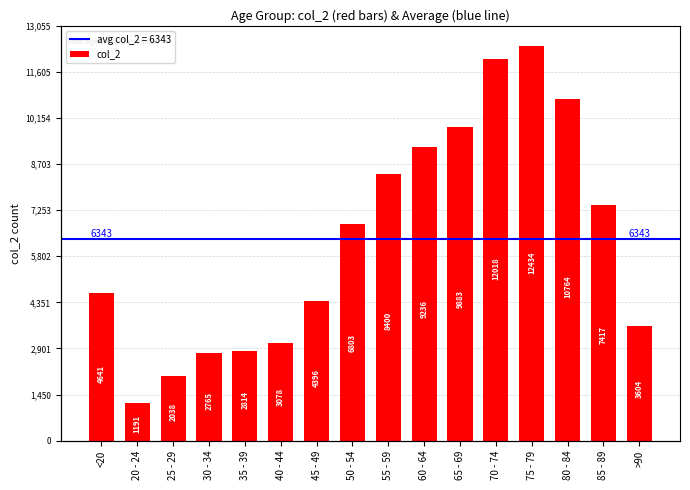

Are the bars horizontal?

No